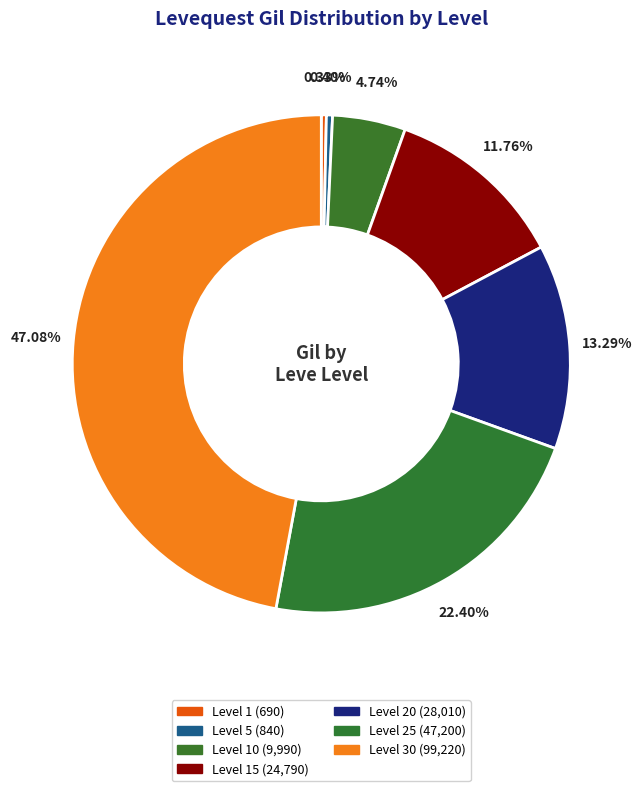

How many slices are in this pie chart?

7